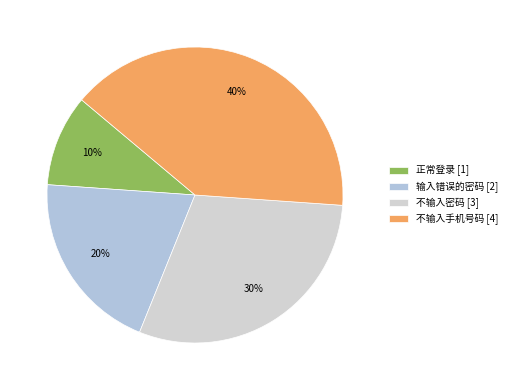

How many slices are in this pie chart?

4